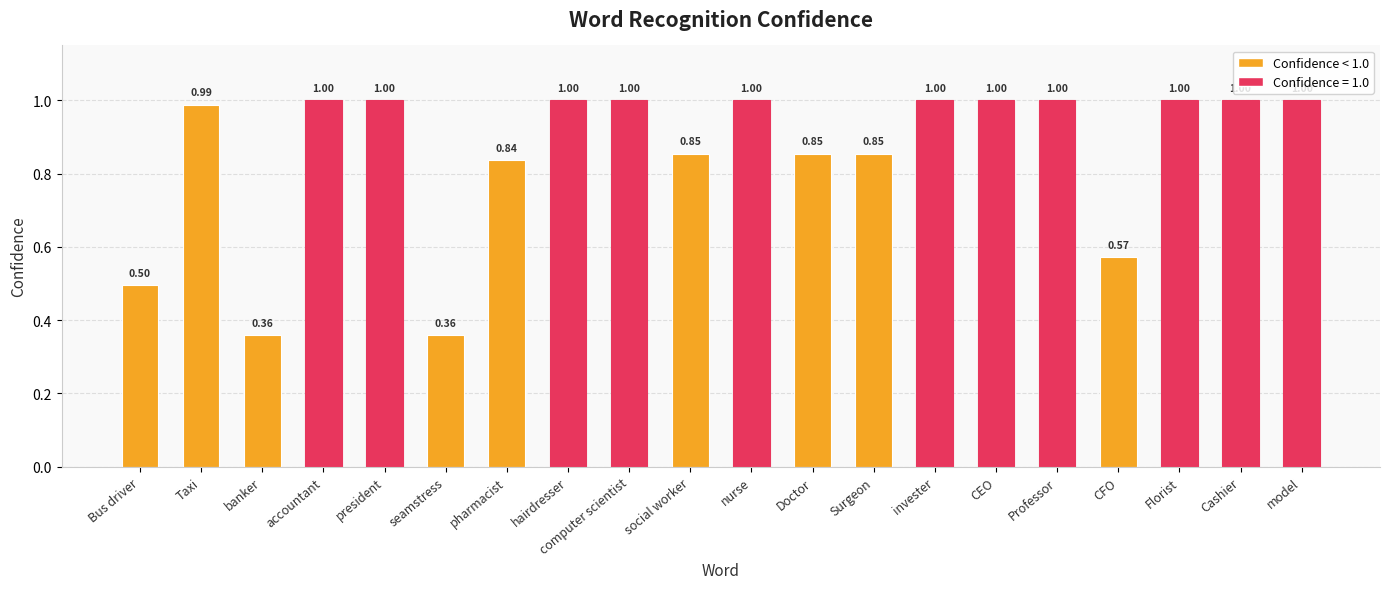

What is the label of the 11th bar from the right?

social worker